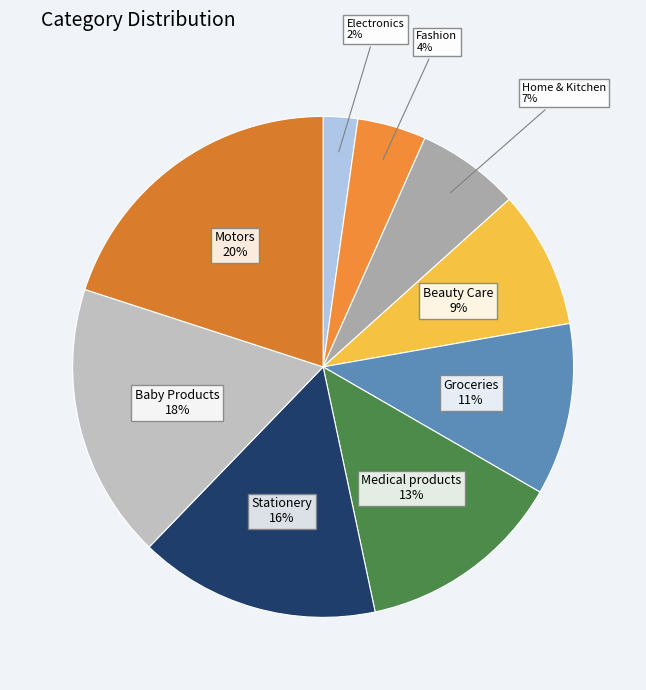

What is the smallest slice in the pie chart?

Electronics